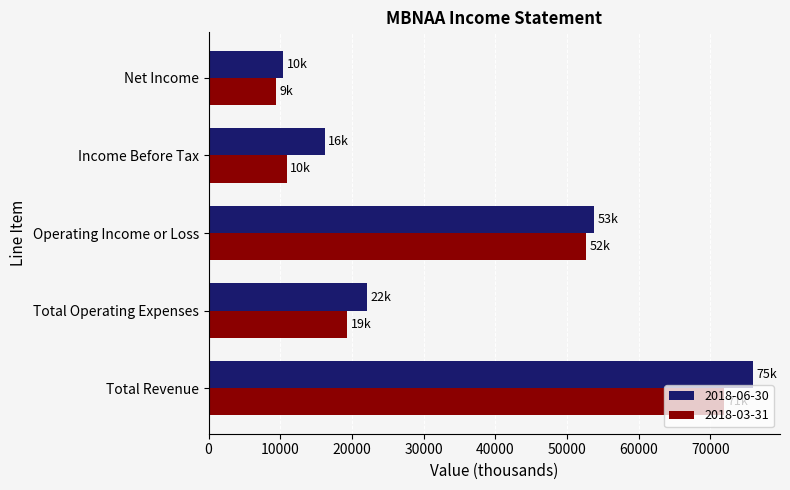

Is it true that 2018-06-30 equals 23375 at Operating Income or Loss?

False